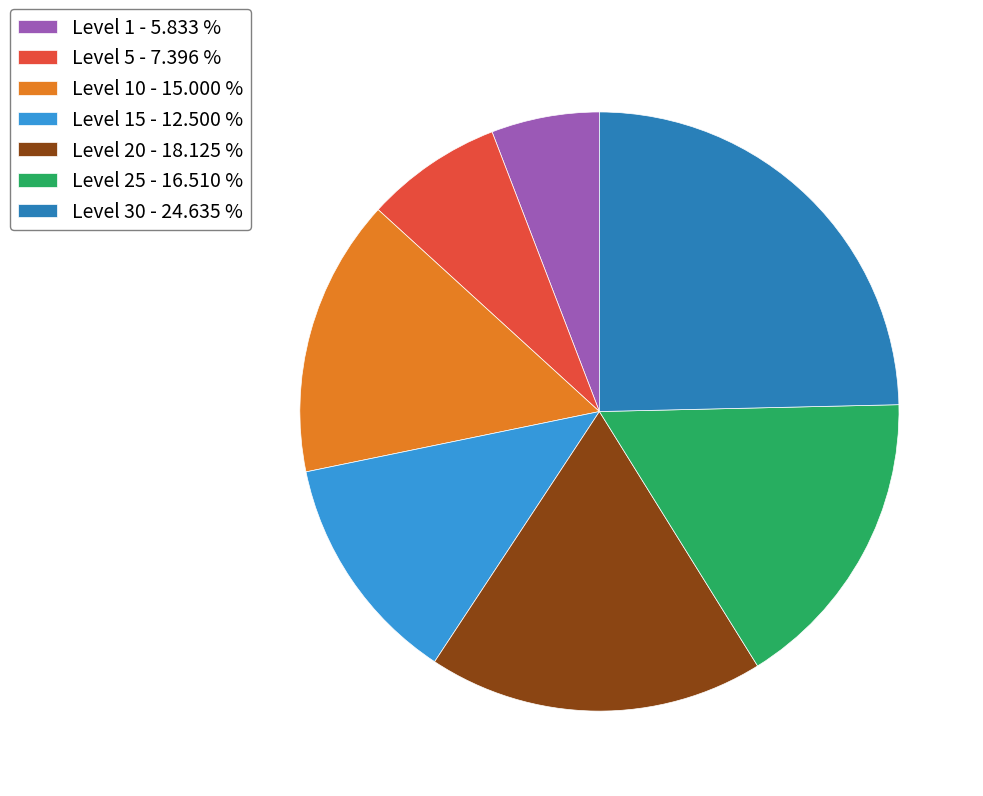

How many slices are in this pie chart?

7